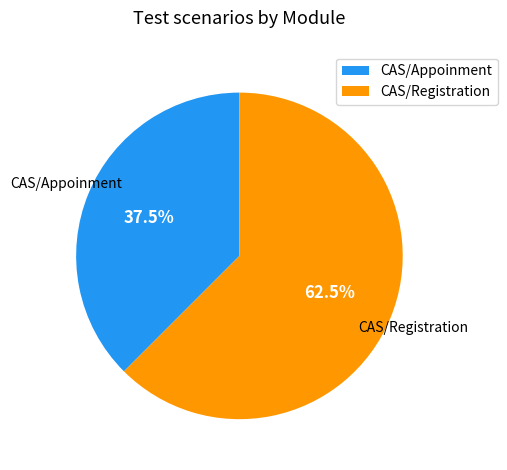

To the nearest percent, what is the difference between the CAS/Appoinment and CAS/Registration slice percentages?

25%